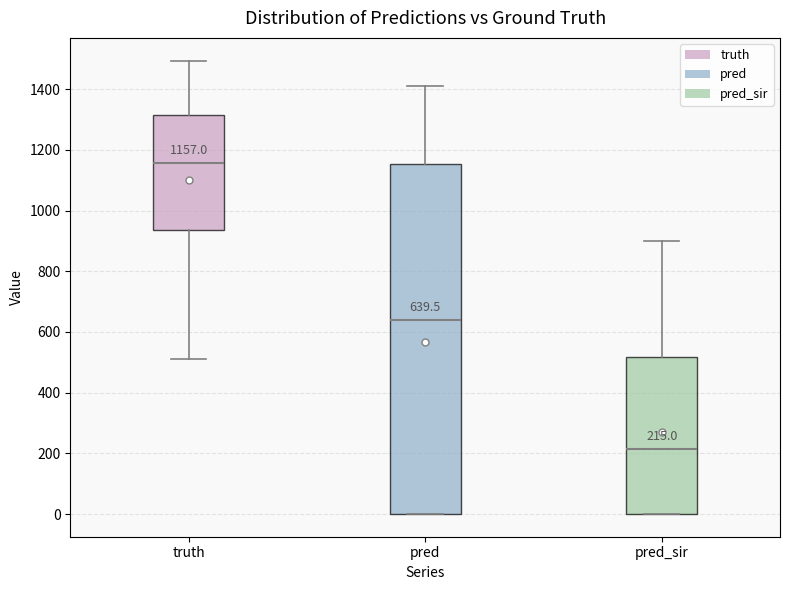

Which box is the tallest, from its lower edge to its upper edge?

pred